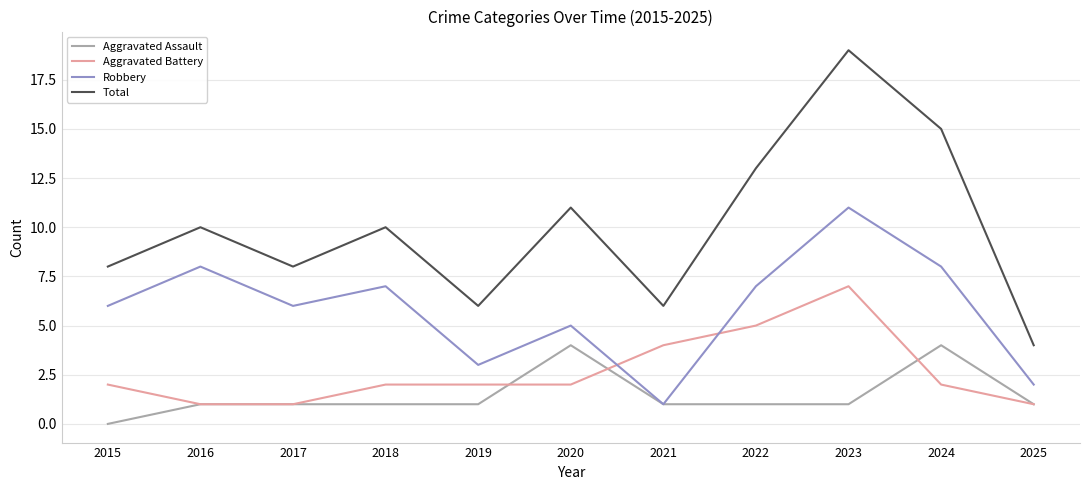

Is it true that Aggravated Battery equals 3 at 2024?

False